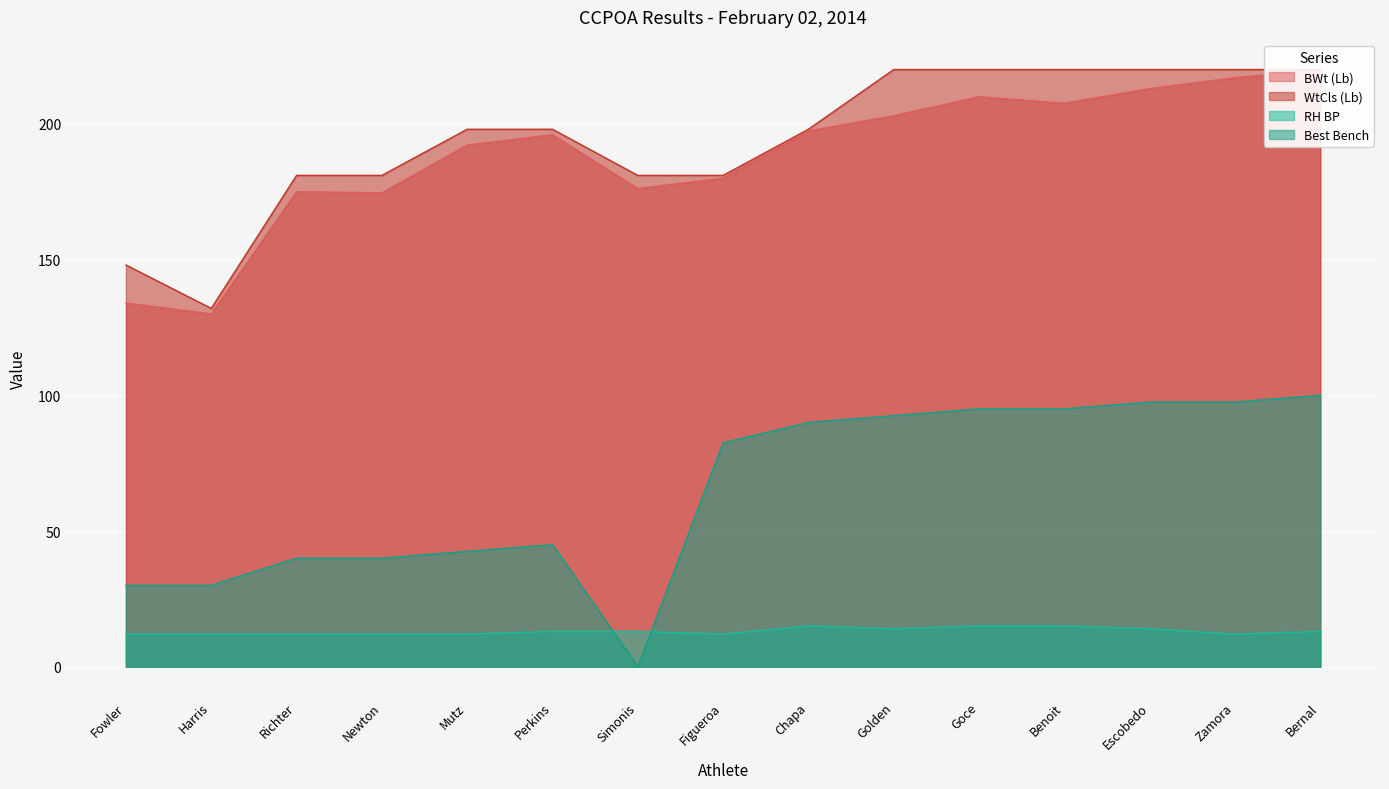

The BWt (Lb) series shows 375.2 at Zamora. True or false?

False